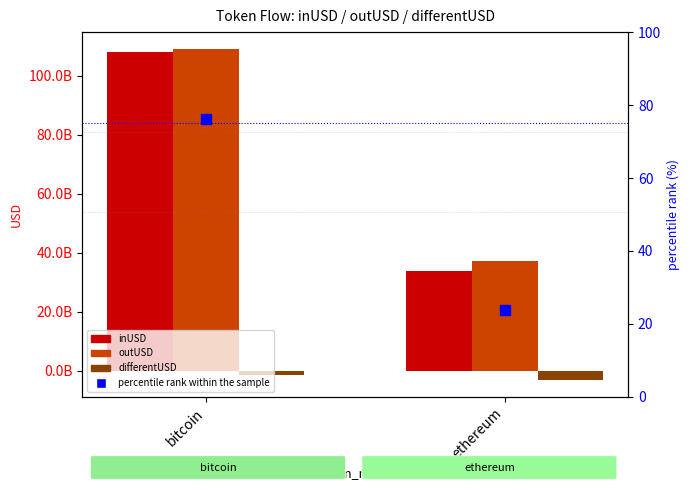

What is the difference between the maximum and minimum values in the inUSD series?

73921908352.1